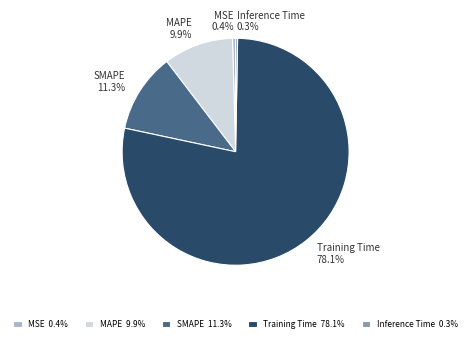

Between MAPE and MSE, which is larger?

MAPE